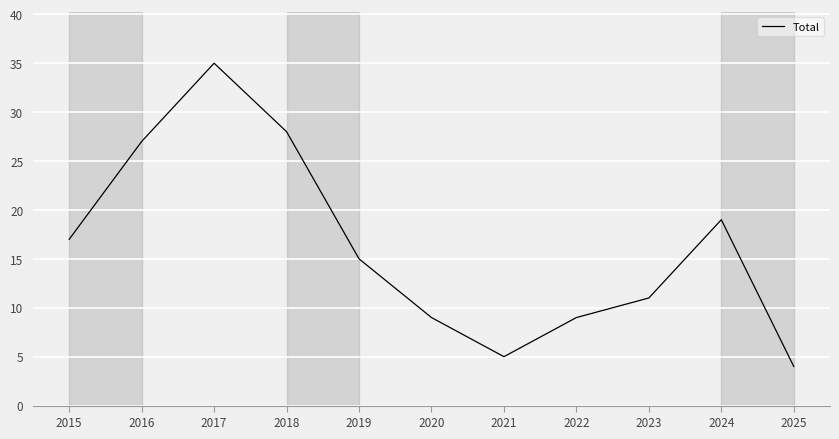

At which label does the data first exceed 15?

2015